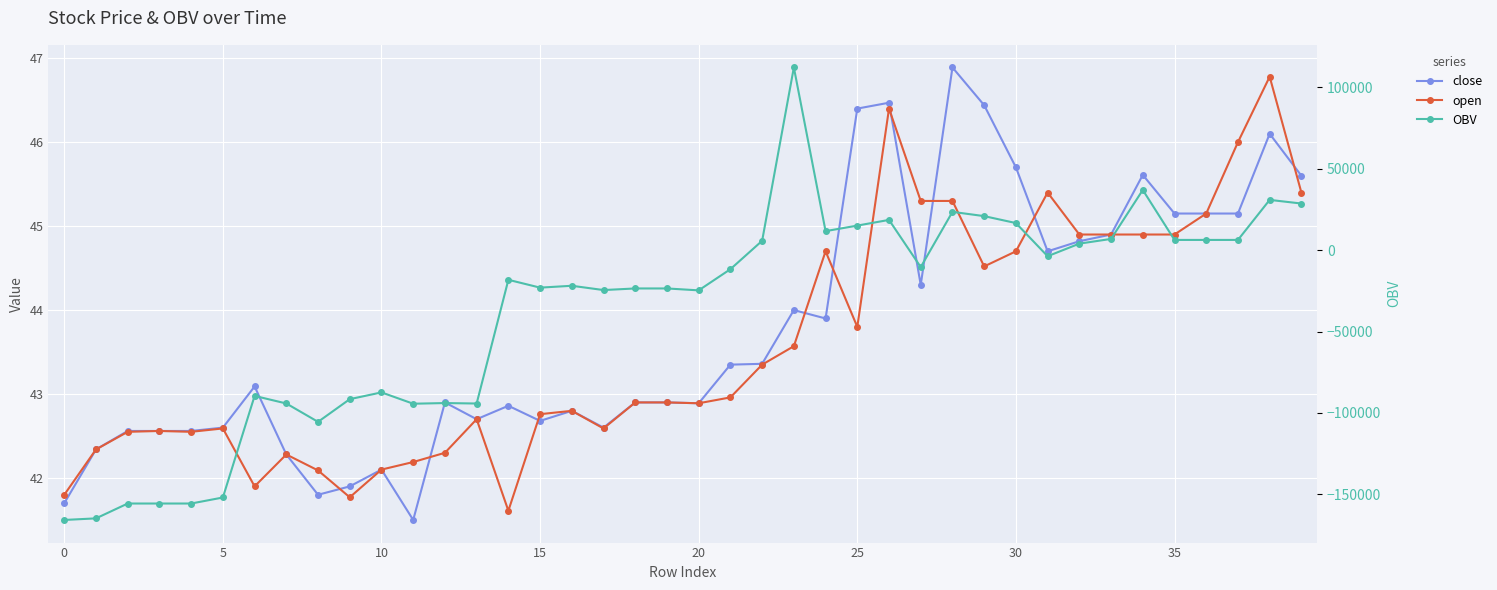

Does the chart display data point markers on the line(s)?

Yes